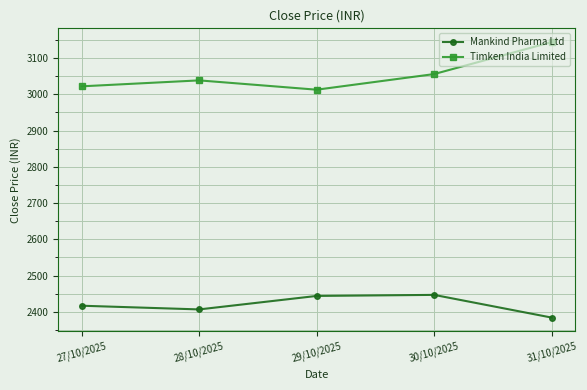

Where is Timken India Limited nearest to the value 3078?

30/10/2025